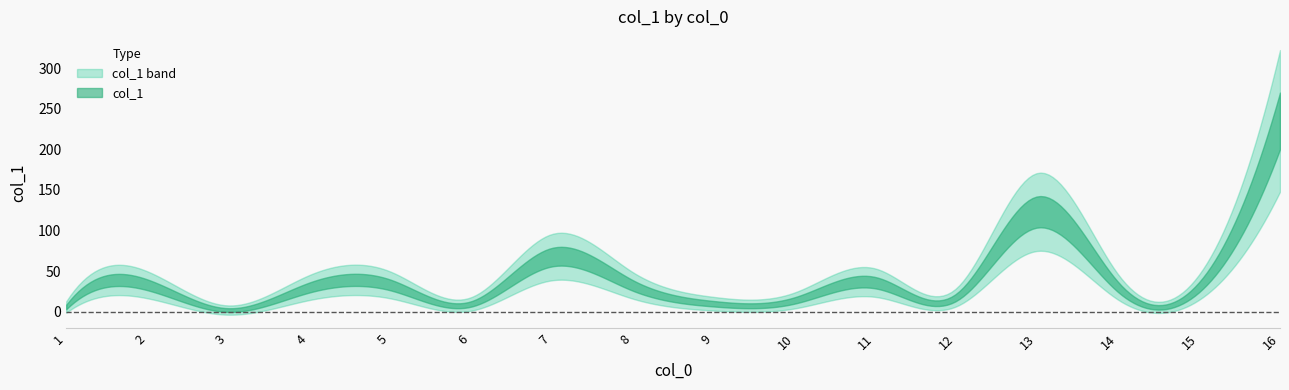

How many data points are above 30?

9